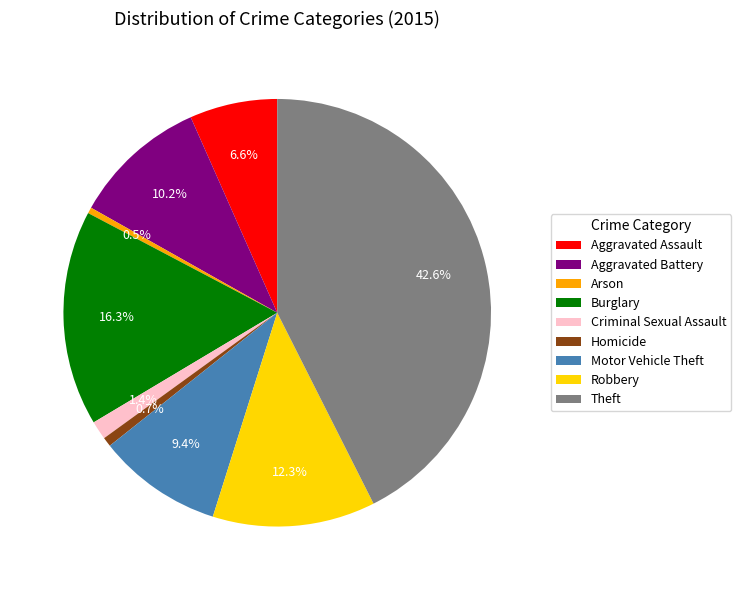

What is the total percentage of Arson and Criminal Sexual Assault?

1.9%